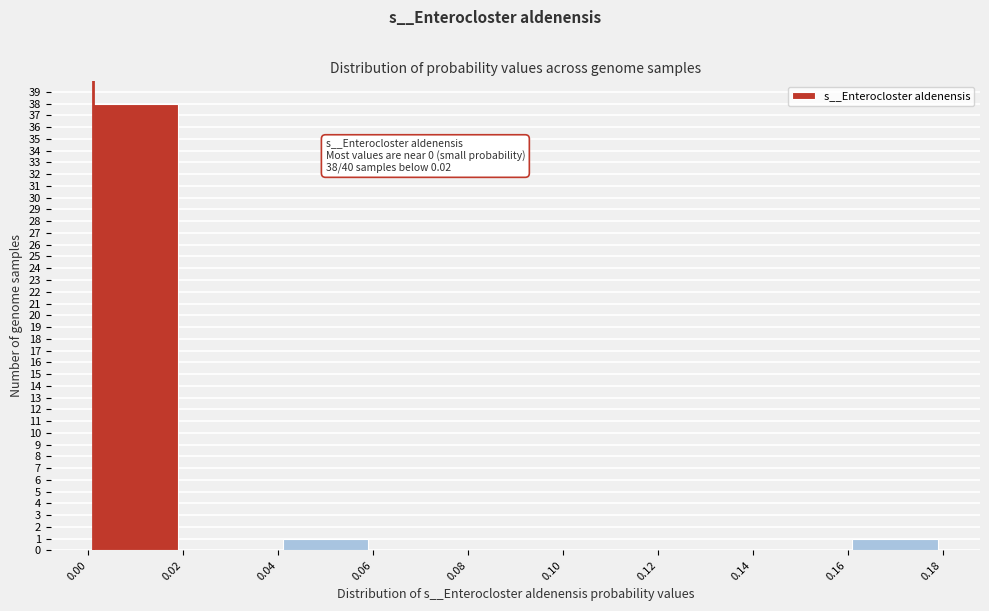

Over which range of the x-axis is the bar tallest?

0.00 to 0.02